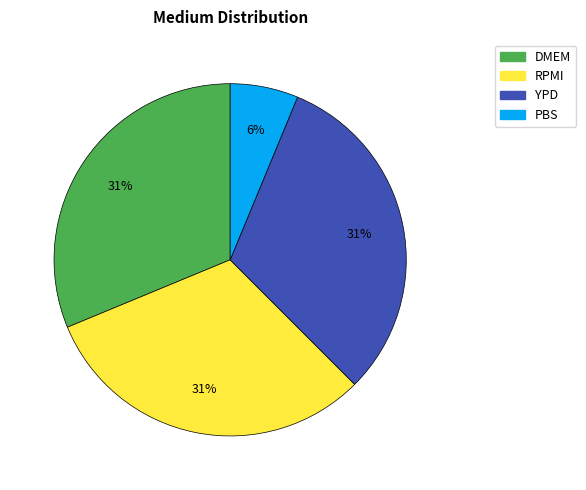

Is the sum of YPD and PBS greater than half?

No